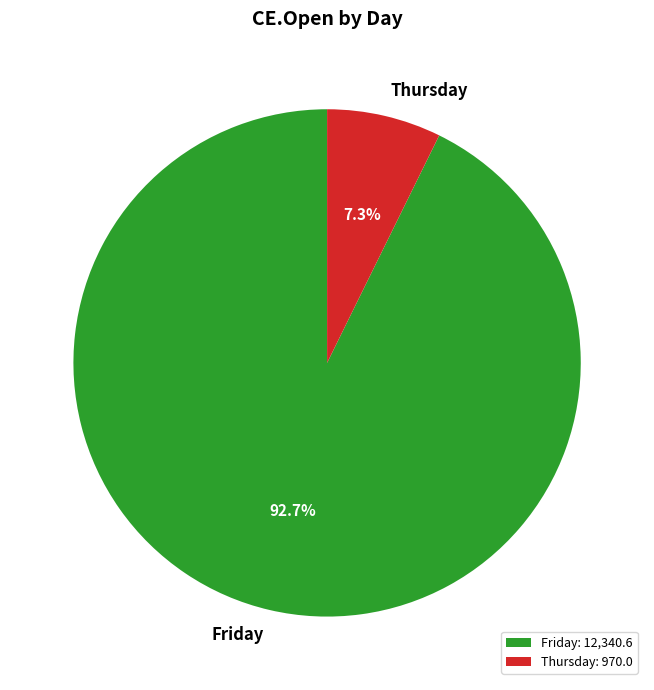

True or false: Friday accounts for 14% of the total.

False